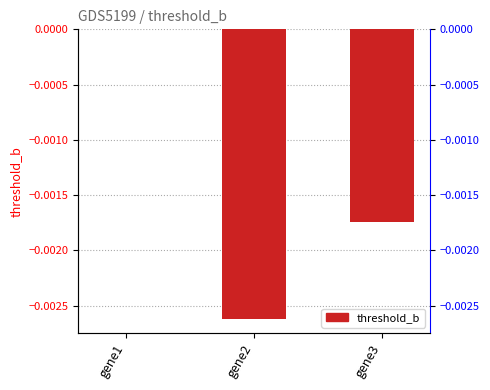

Which category has the highest value across all series?

gene1